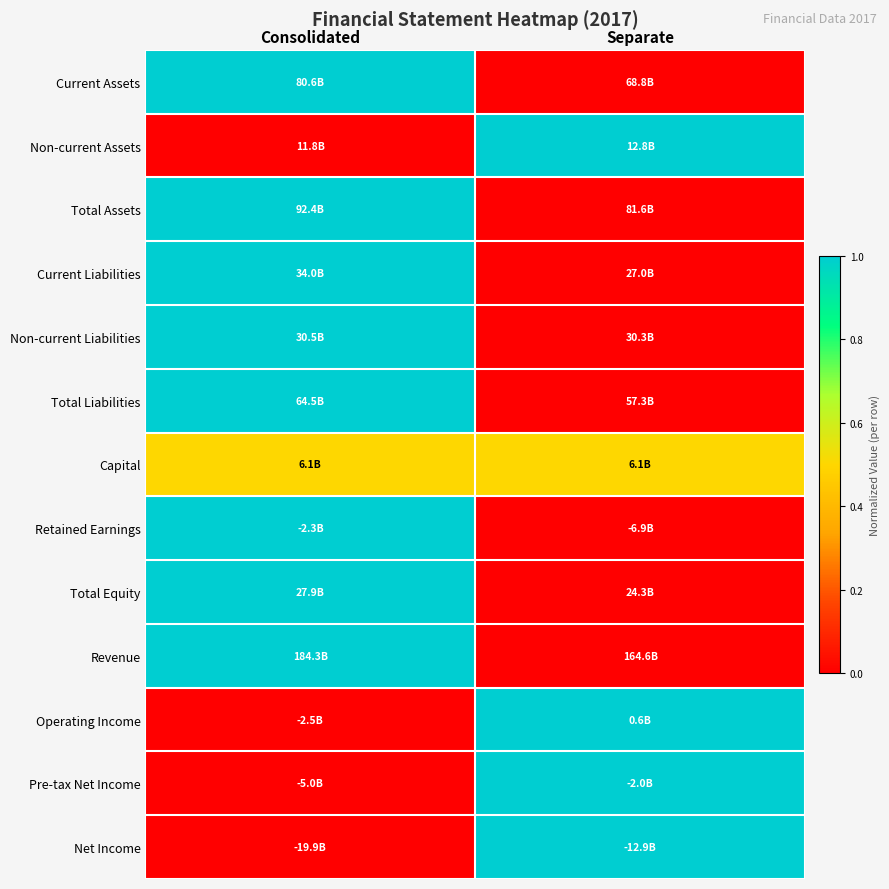

What is the spread (max minus min) of values at Separate?

1.0